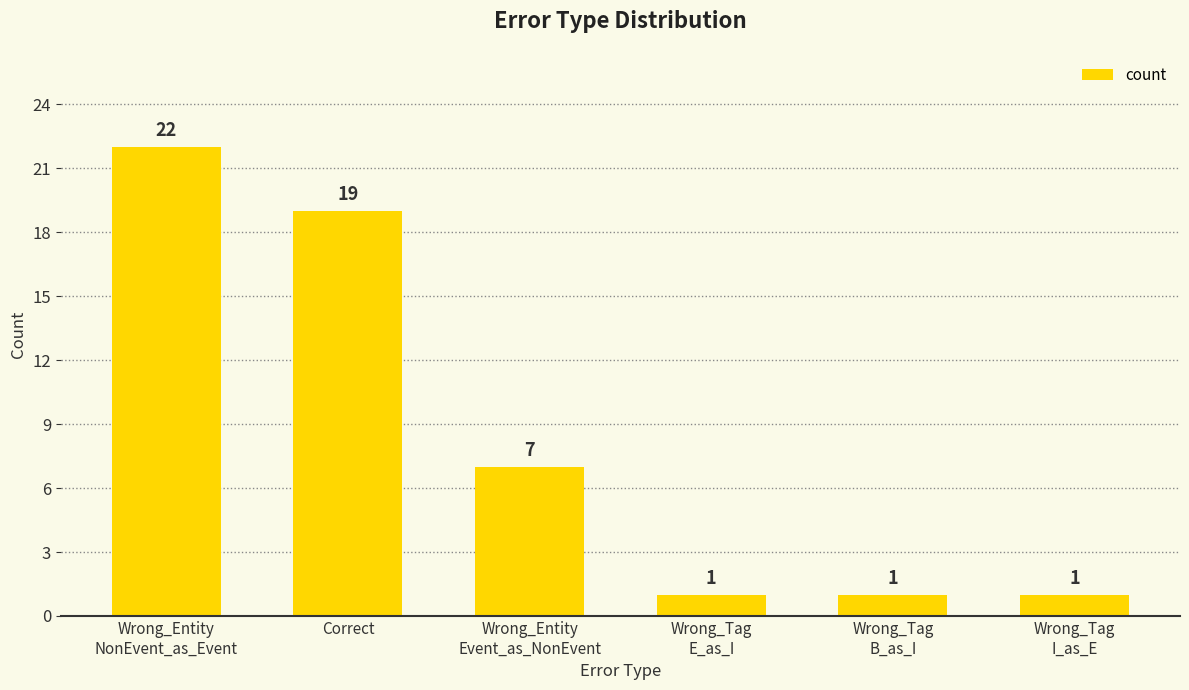

Which has a higher value, Wrong_Entity
NonEvent_as_Event or Correct?

Wrong_Entity
NonEvent_as_Event